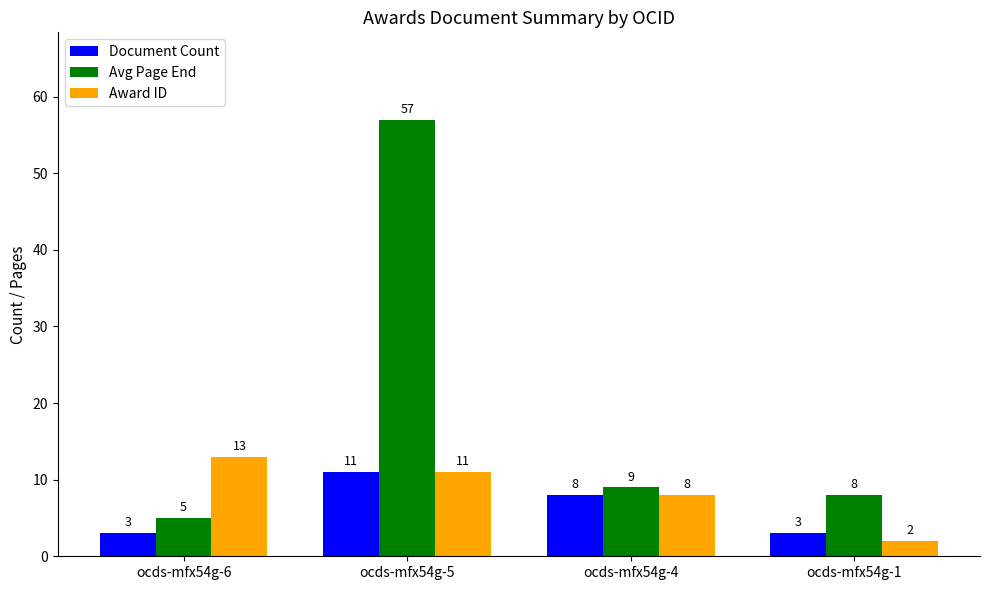

Are the bars grouped side by side (vs. stacked)?

Yes